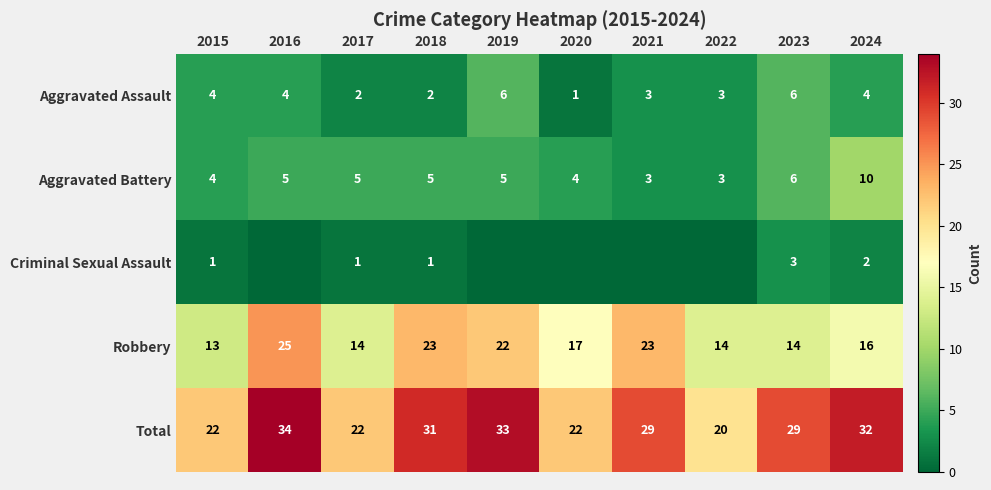

Between 2017 and 2019, which is larger?

2019